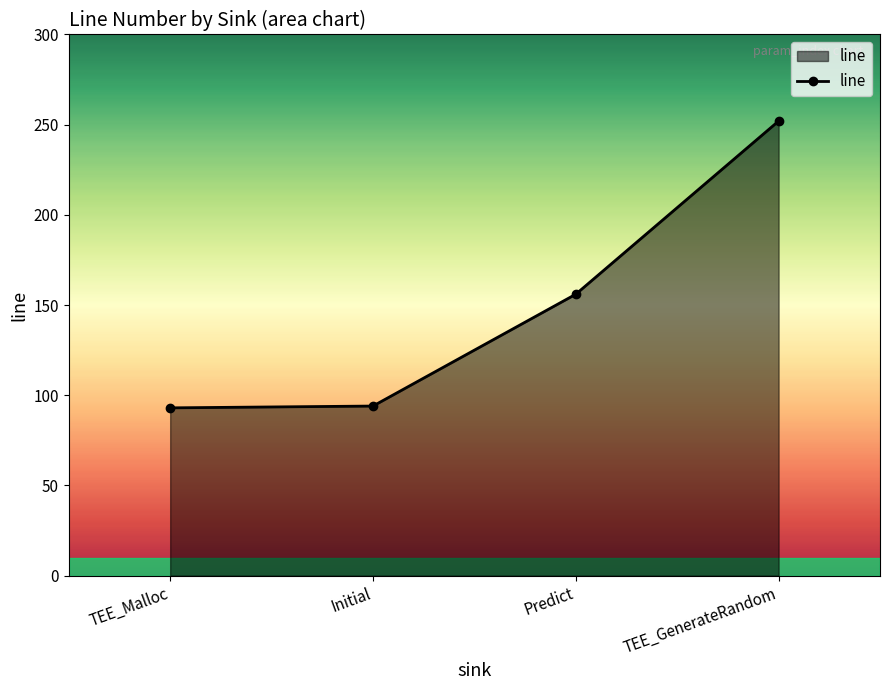

True or false: the data shows 53 at TEE_Malloc.

False